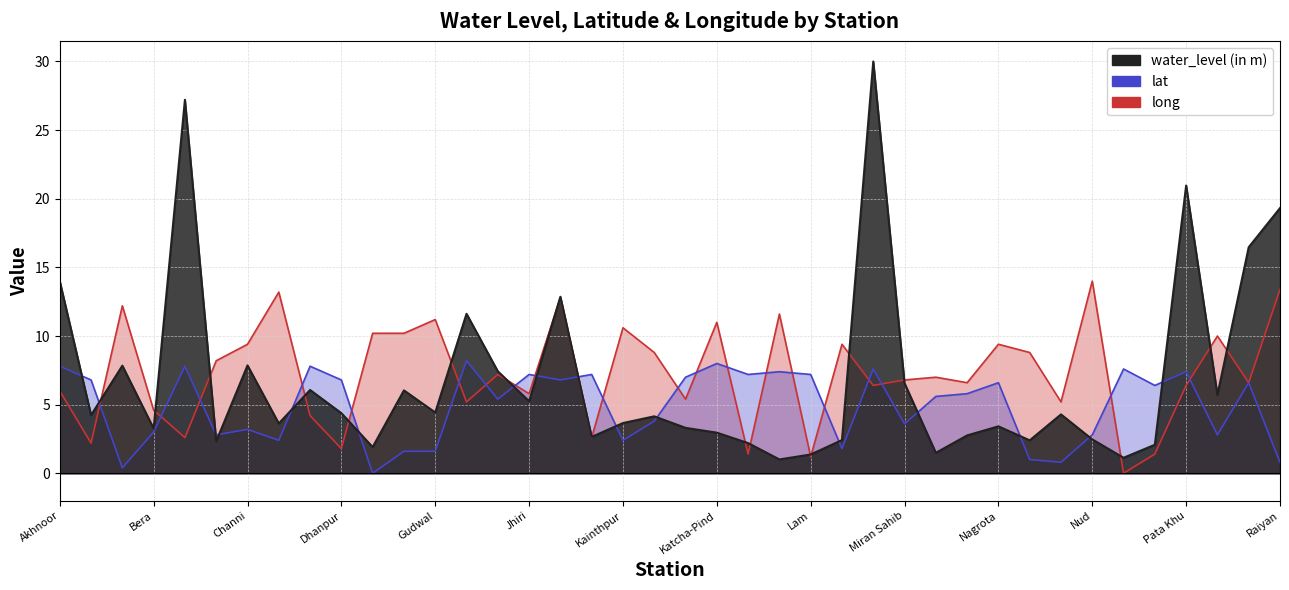

Is it true that water_level (in m) equals 19.3 at Raiyan?

True